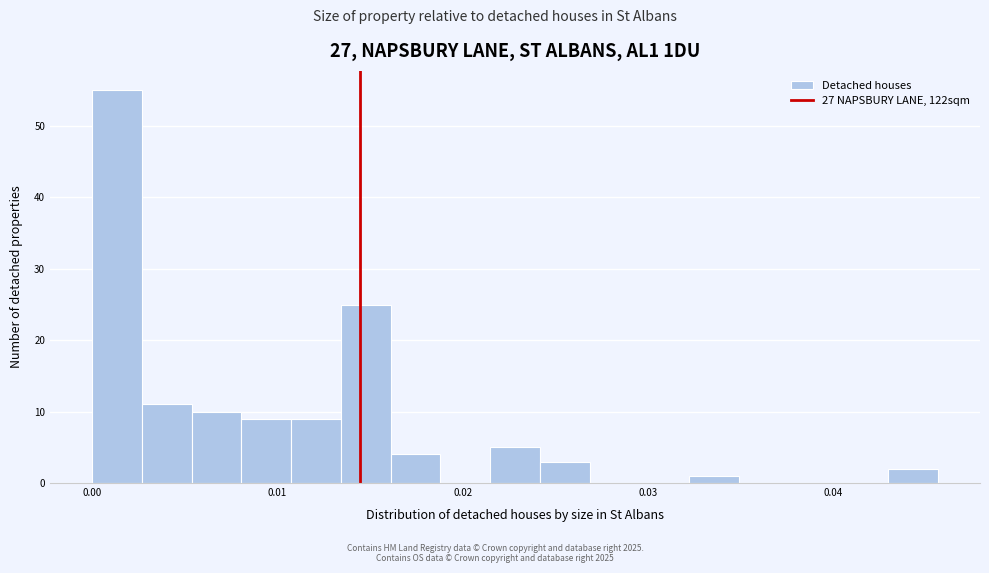

Around what value on the x-axis is the tallest bar? Give the approximate position of its centre, as read against the axis.

0.001